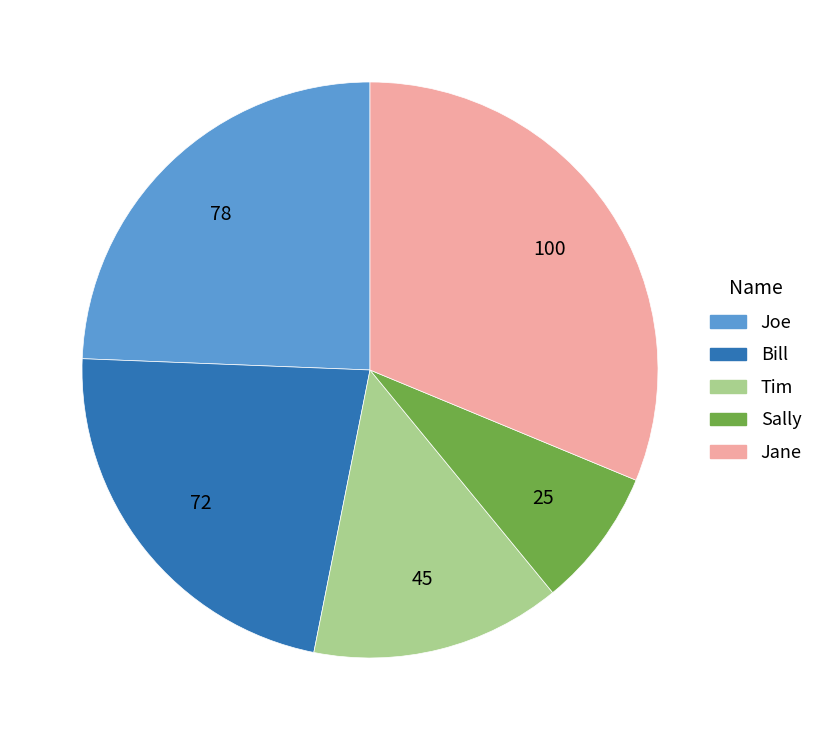

Does Bill account for over 50% of the chart?

No